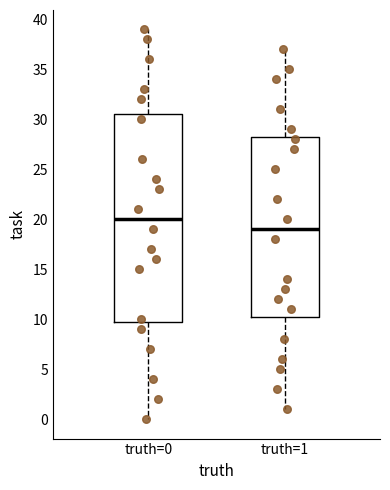

Reading left to right, read every box against the y-axis: the position of its median line, the range the box covers, and the ends of its whiskers. The values are not printed on the chart, so give them approximately, as read against the axis.

truth=0: median 20.0, box 10.0 to 30.5, whiskers 0.0 to 39.0
truth=1: median 19.0, box 10.5 to 28.5, whiskers 1.0 to 37.0